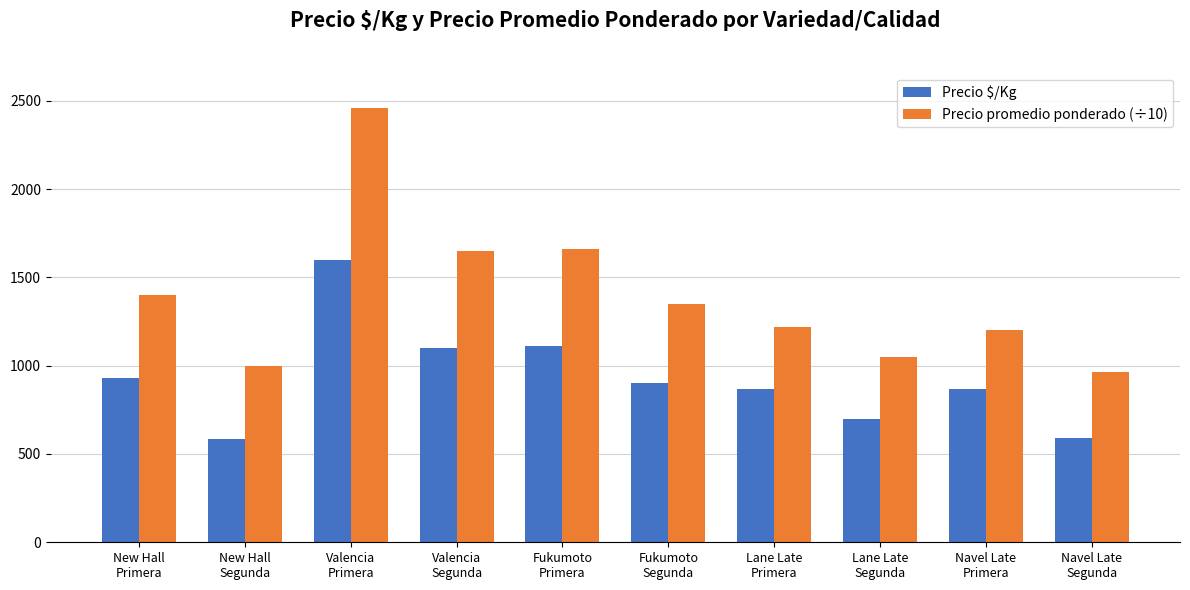

The value of Precio promedio ponderado (÷10) at Lane Late
Primera is 603.5. True or false?

False